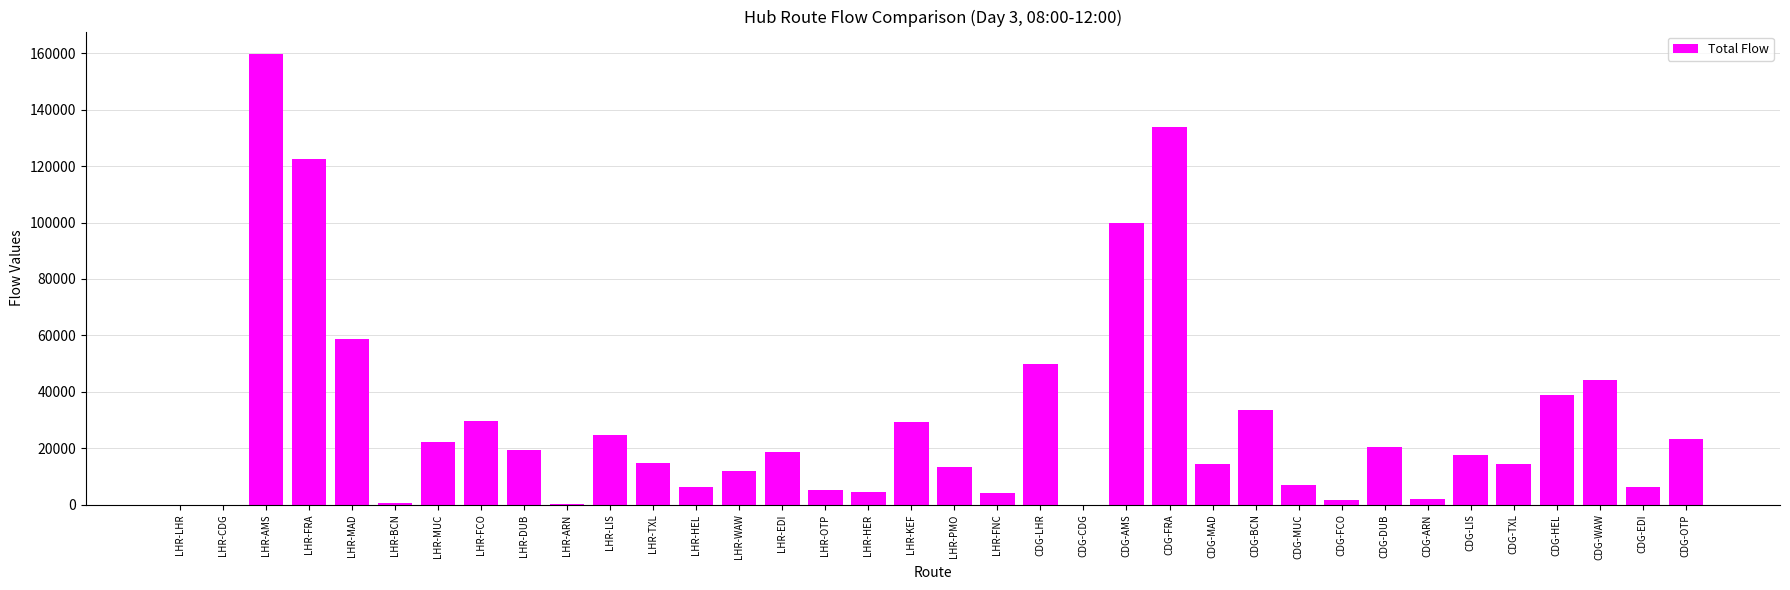

At which category does the chart reach its peak across all series?

LHR-AMS